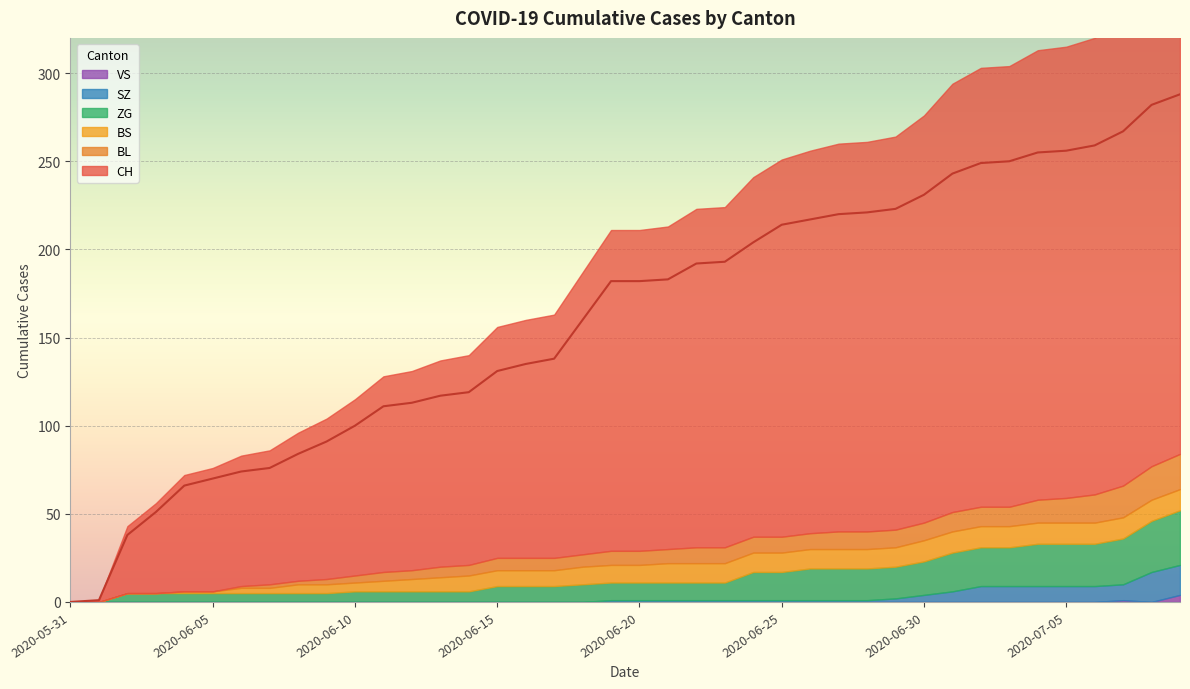

What is the total value across all series at 2020-06-08?

96